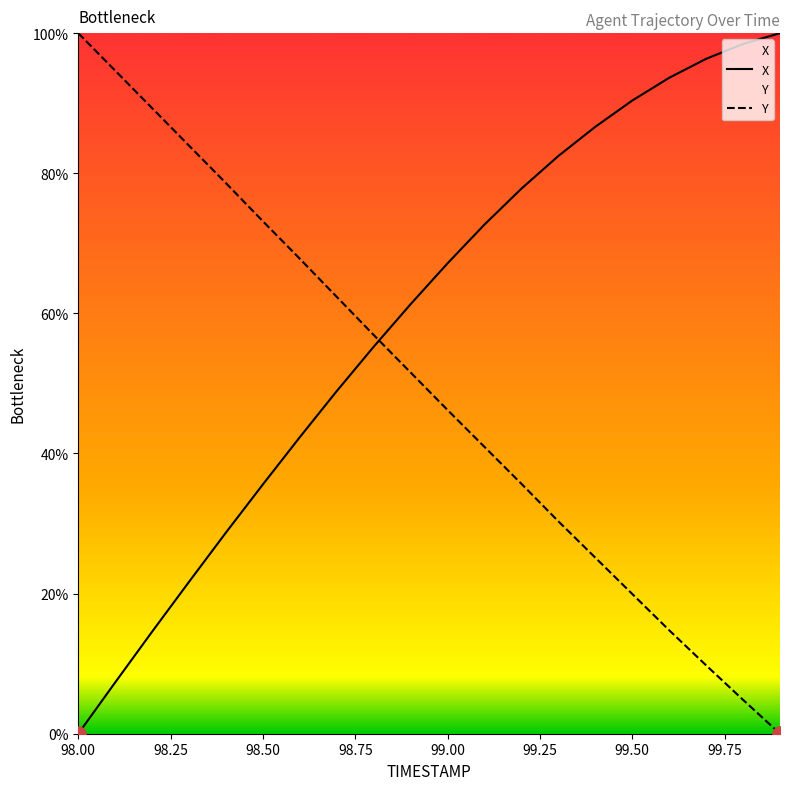

At how many categories does at least one series exceed 95?

4